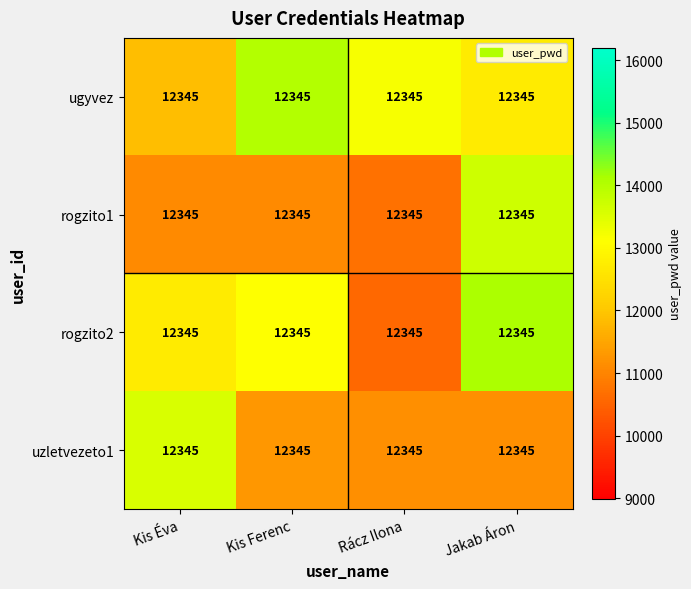

The rogzito2 series shows 14085.3 at Jakab Áron. True or false?

True